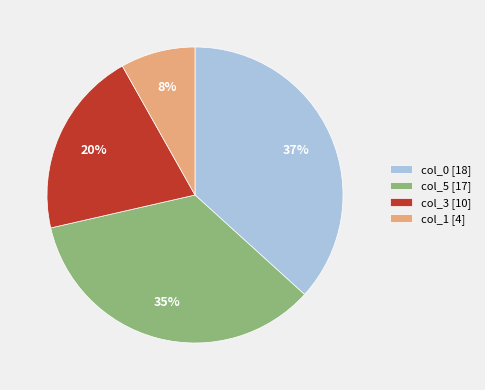

Which slice is the smallest?

col_1 [4]